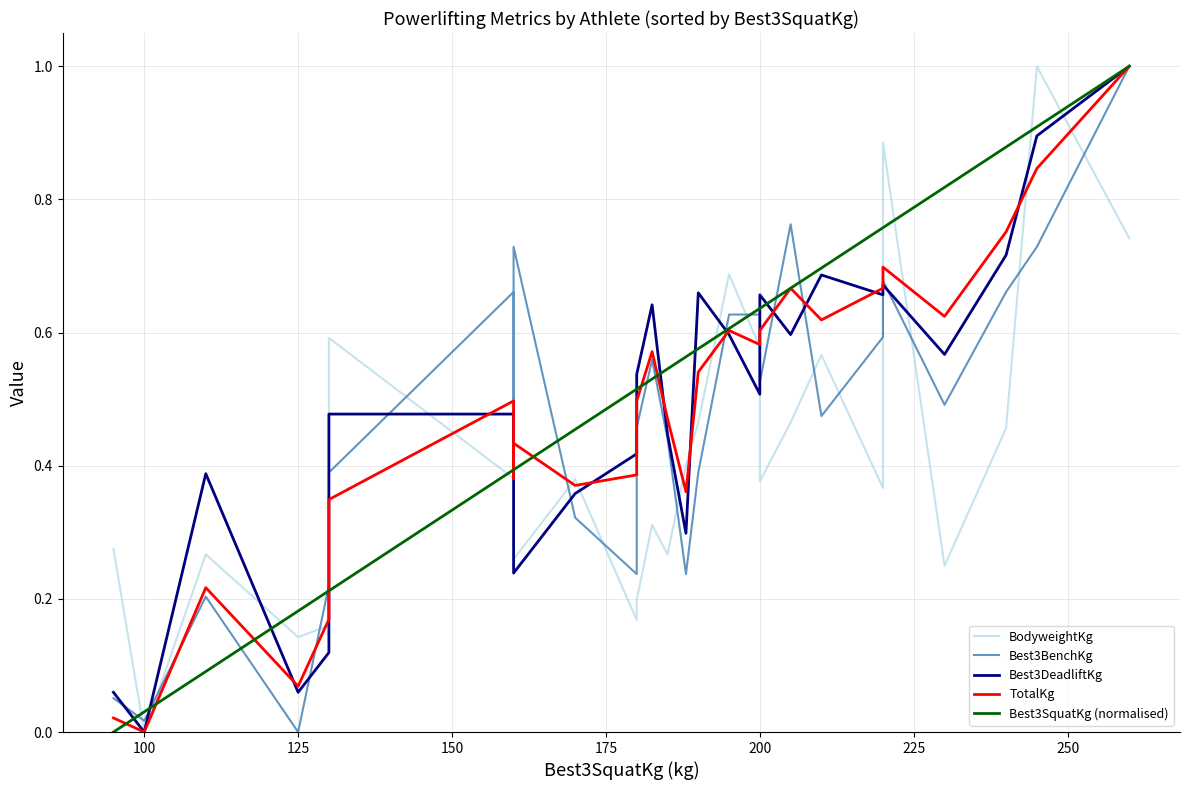

Does the chart display data point markers on the line(s)?

No